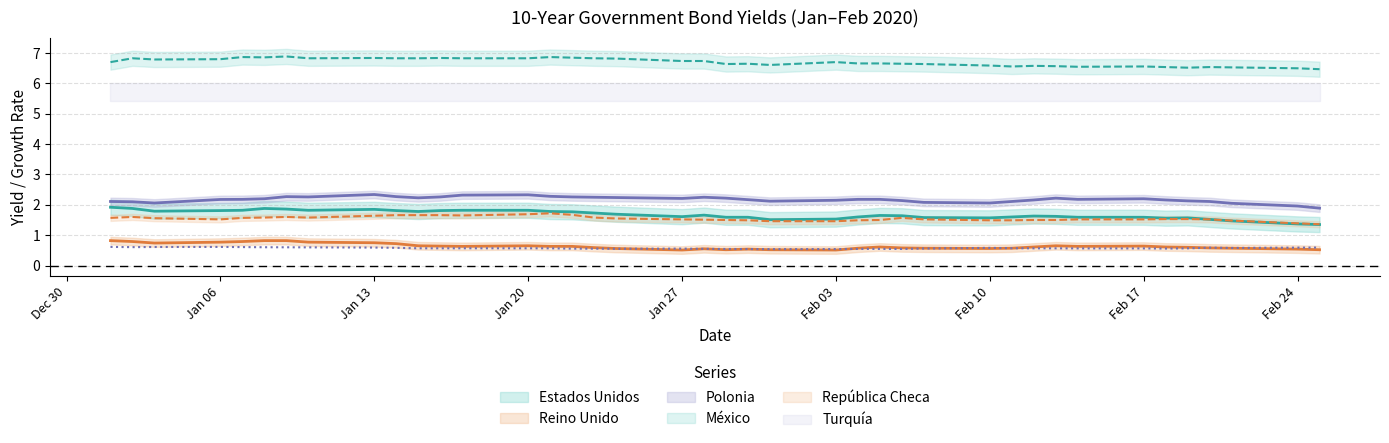

What are all the series names shown in the legend?

Turquía, Estados Unidos, Reino Unido, Polonia, México, República Checa